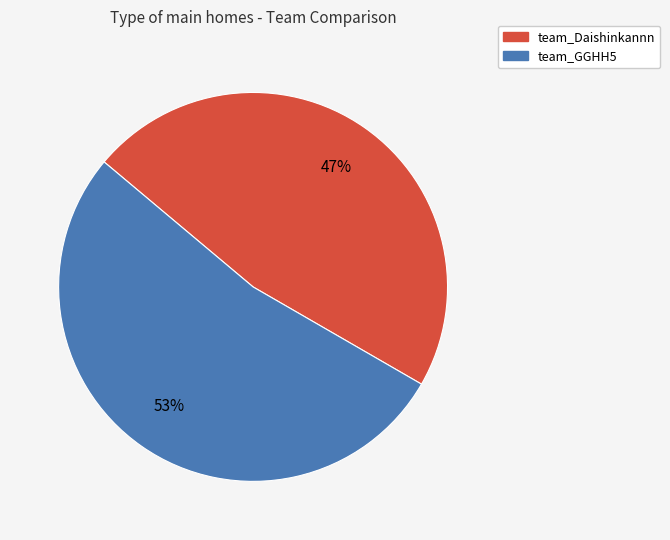

What percentage is the team_GGHH5 slice, to the nearest percent?

53%